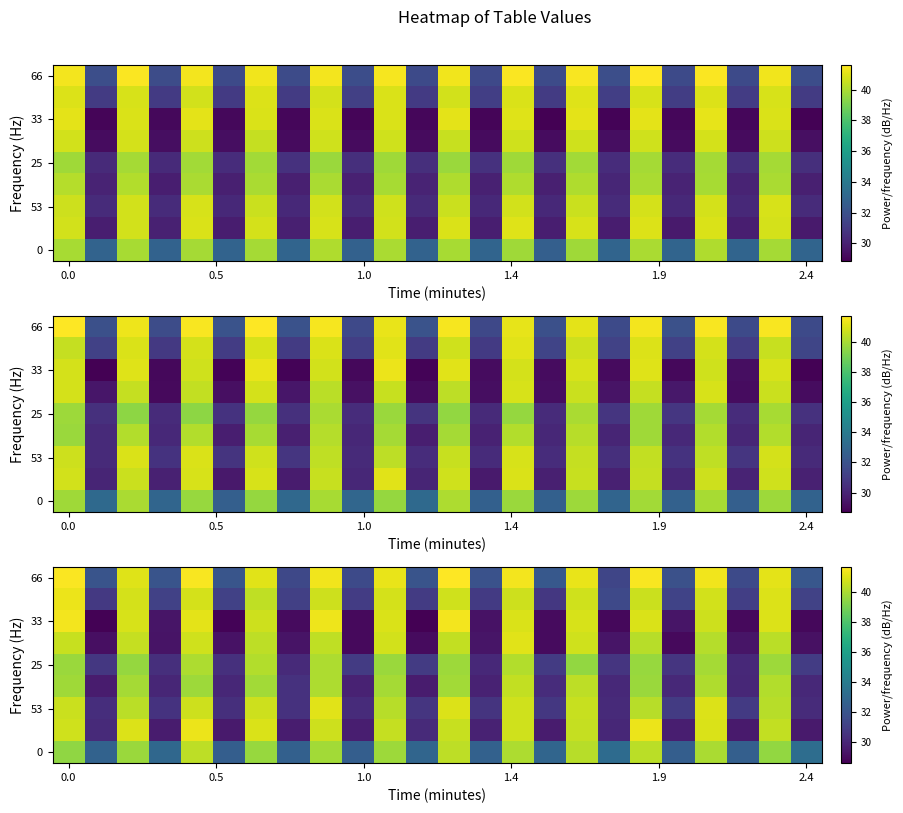

What is the maximum value for row_0?

40.4